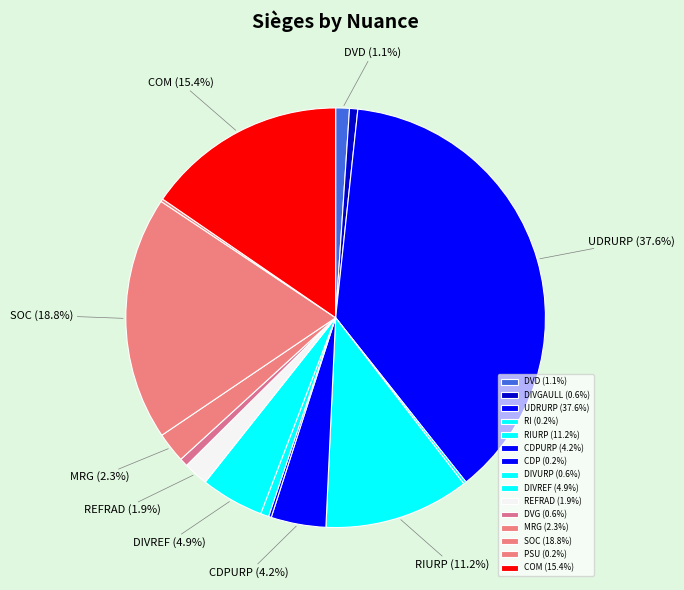

Rank the categories by value from highest to lowest.

UDRURP, SOC, COM, RIURP, DIVREF, CDPURP, MRG, REFRAD, DVD, DIVGAULL, DIVURP, DVG, RI, CDP, PSU